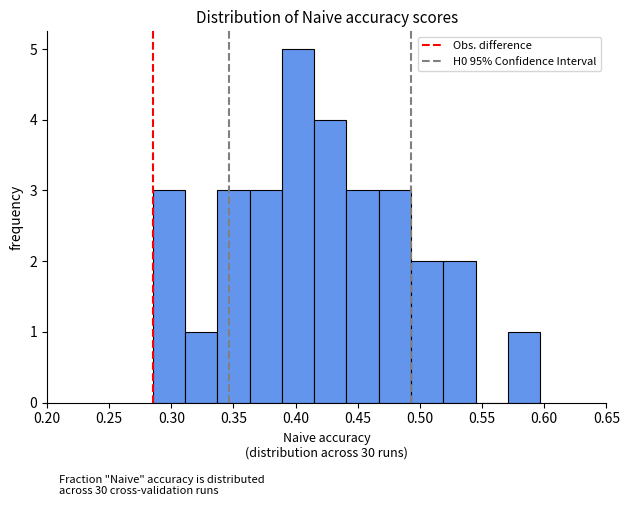

Reading left to right, transcribe this chart: for each bar, give the range it covers on the x-axis and its height. Neither the bar edges nor the heights are printed on the chart, so give them approximately, as read against the axes.

0.285 to 0.310: 3
0.310 to 0.335: 1
0.335 to 0.365: 3
0.365 to 0.390: 3
0.390 to 0.415: 5
0.415 to 0.440: 4
0.440 to 0.465: 3
0.465 to 0.495: 3
0.495 to 0.520: 2
0.520 to 0.545: 2
0.545 to 0.570: 0
0.570 to 0.595: 1